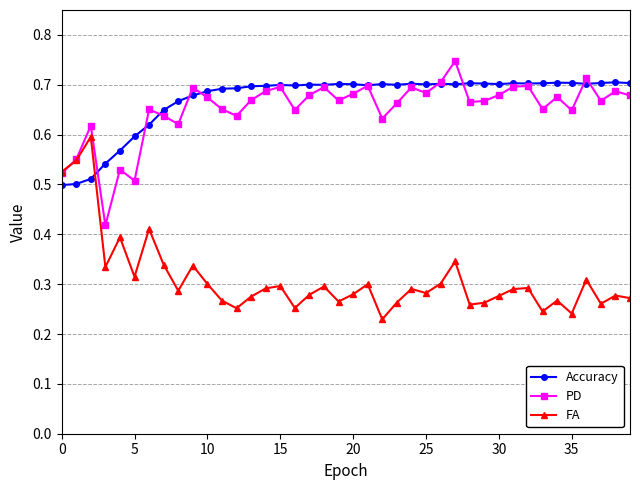

List the series in order of their peak value, lowest first.

FA, Accuracy, PD